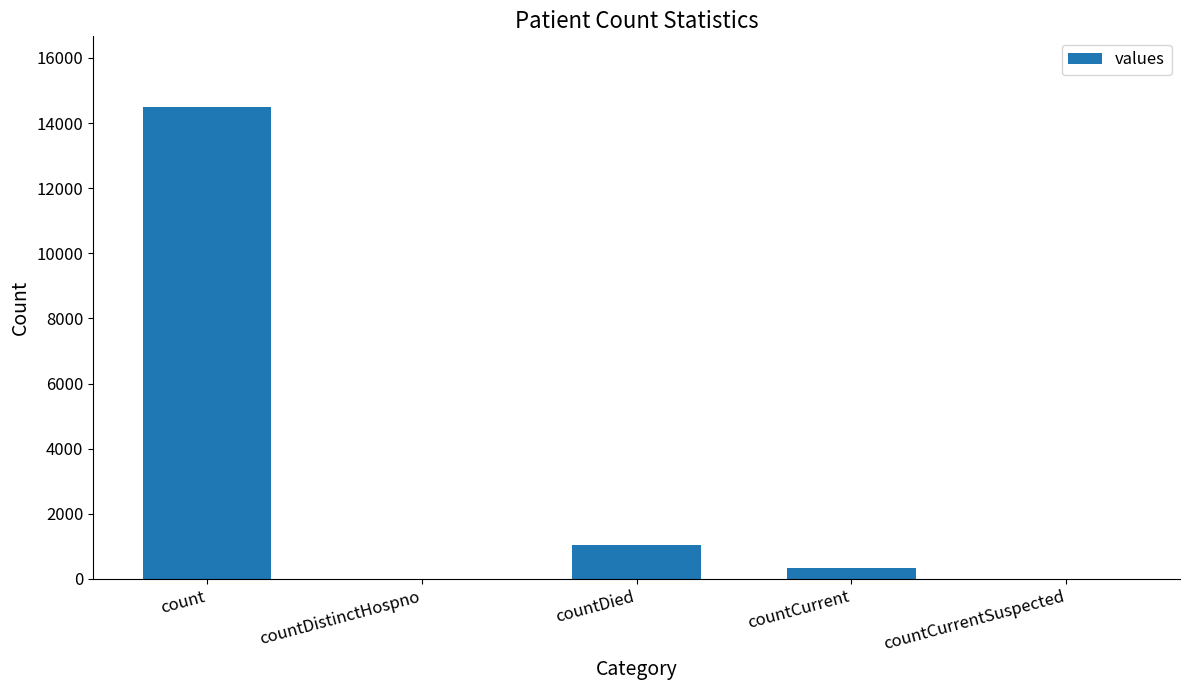

What value does the data have at countCurrent, to the nearest 50?

350